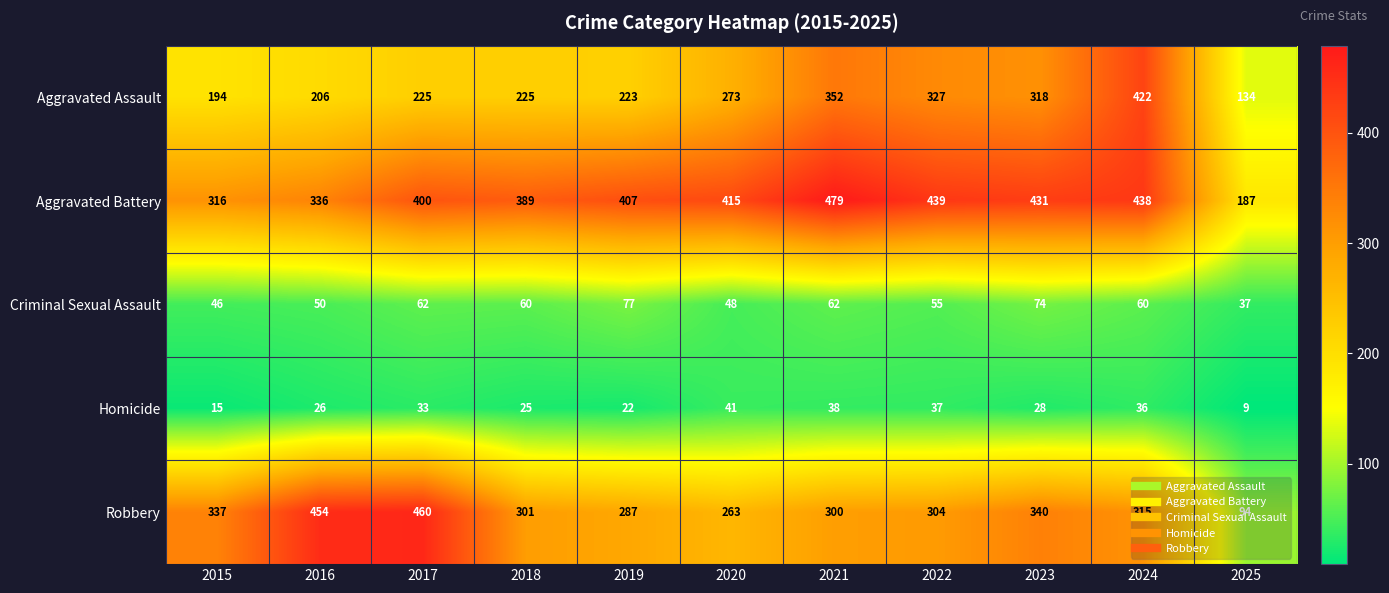

Which label corresponds to the largest value in the chart?

2021